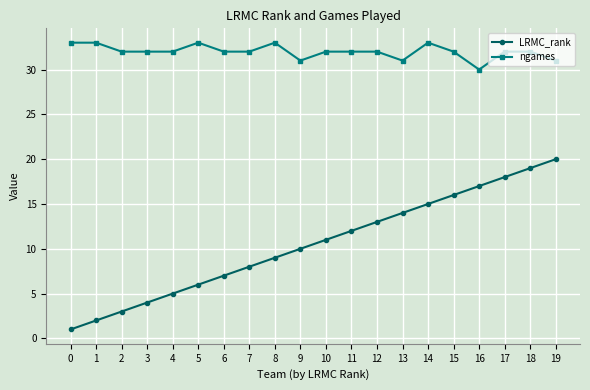

True or false: ngames and LRMC_rank cross at least once.

False